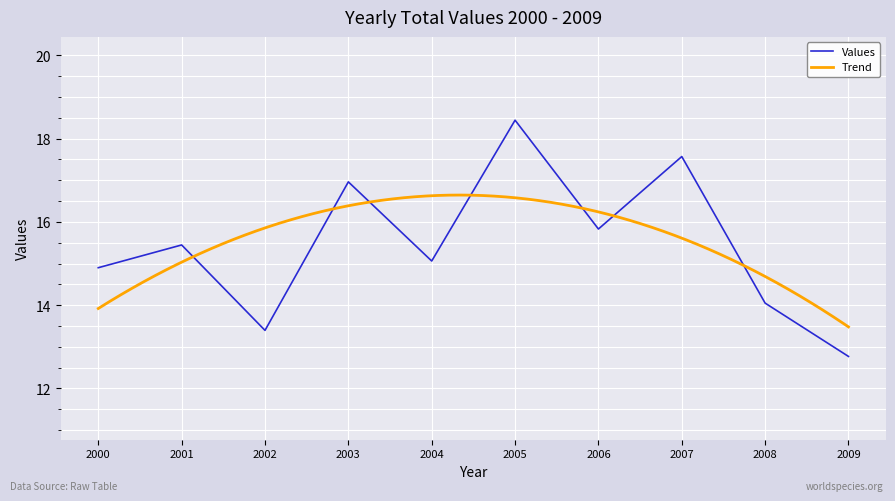

True or false: Values has a value of 18.4 at 2005.

True